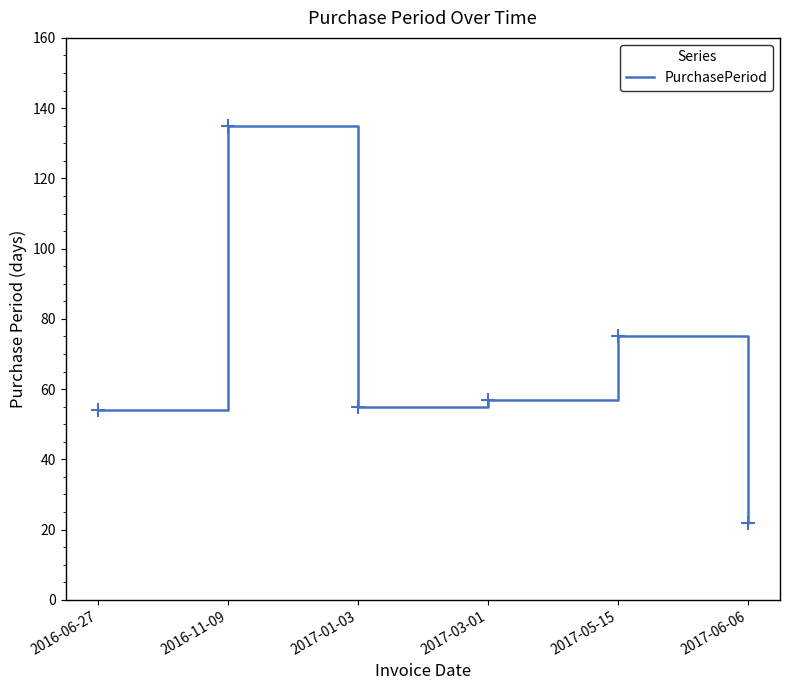

What is the greatest value displayed?

135